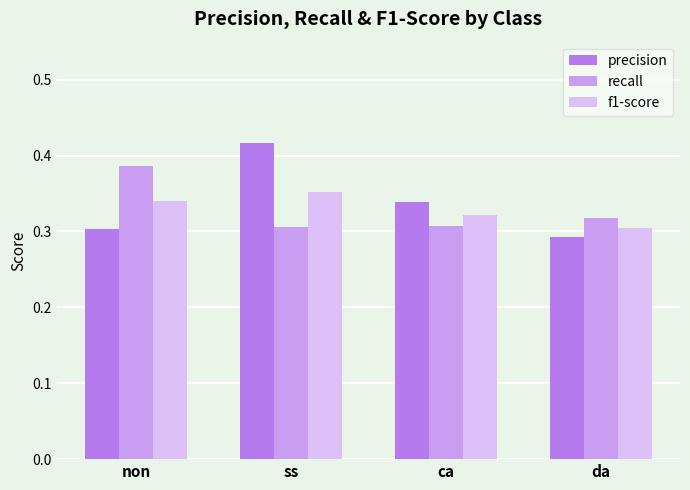

Which series has the largest range (max minus min)?

precision